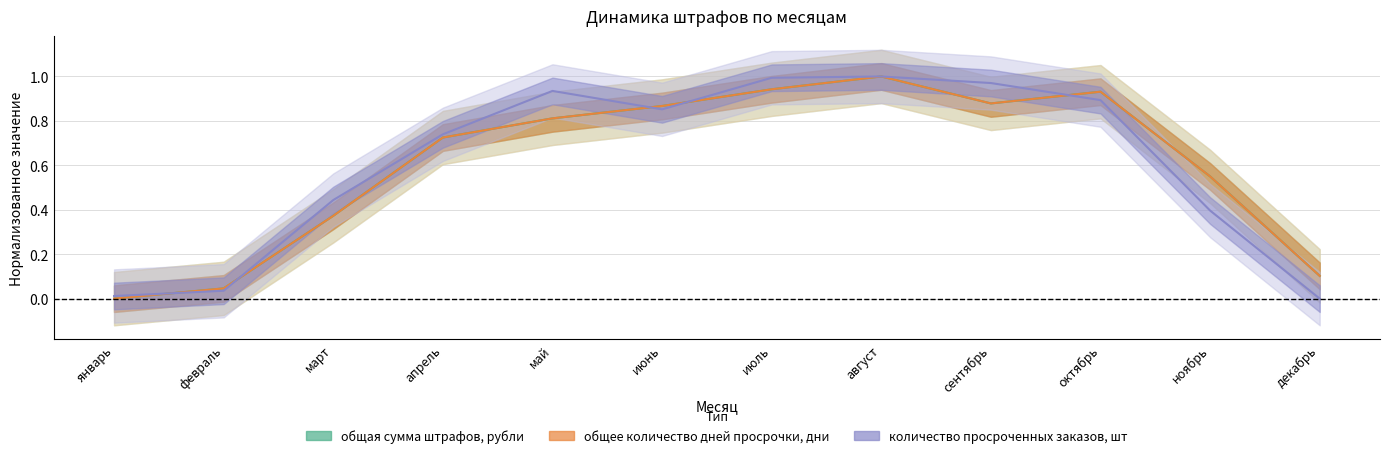

True or false: общее количество дней просрочки, дни has more than 1 points higher than both neighbors.

True